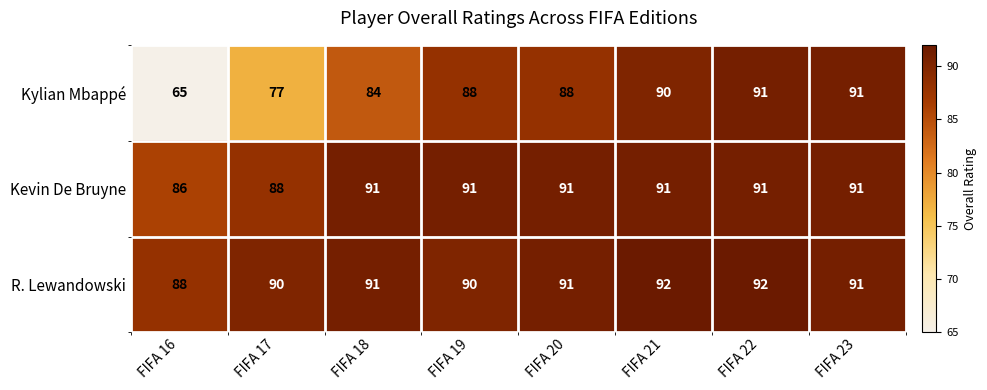

True or false: R. Lewandowski has a value of 92 at FIFA 21.

True